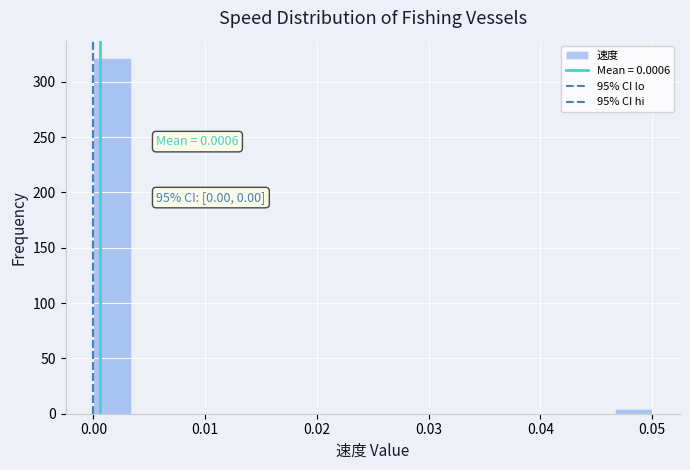

Read against the x-axis, roughly where is the centre of the tallest bar?

0.002